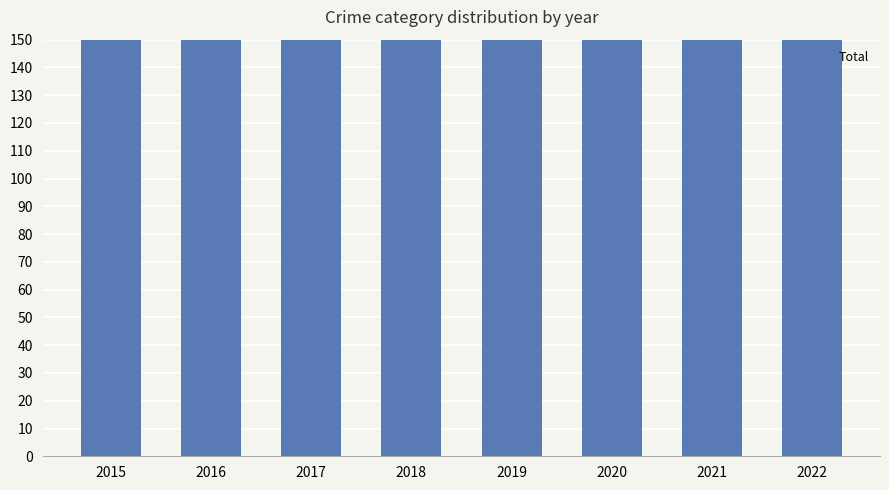

What is the average value?

244